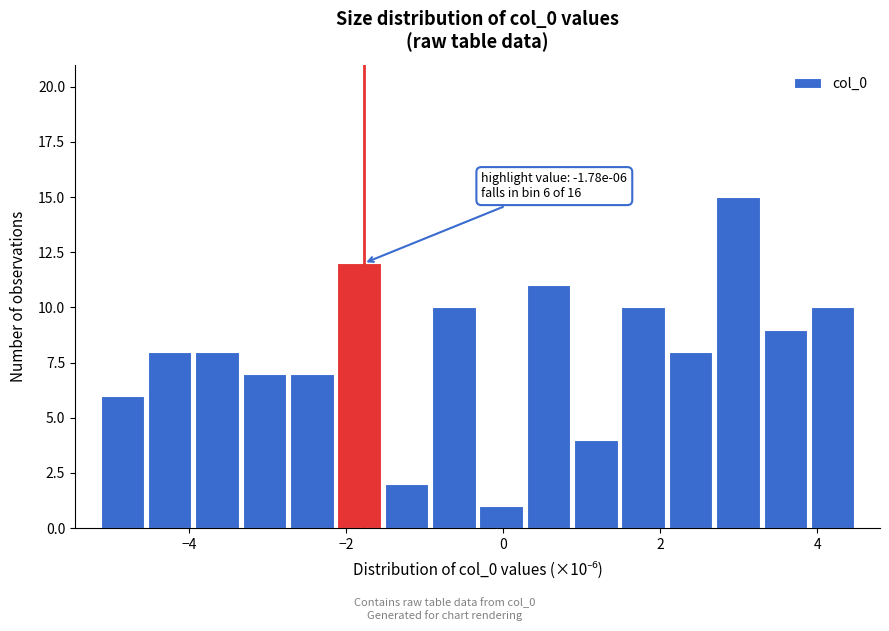

Read against the x-axis, roughly where is the centre of the tallest bar?

3.0